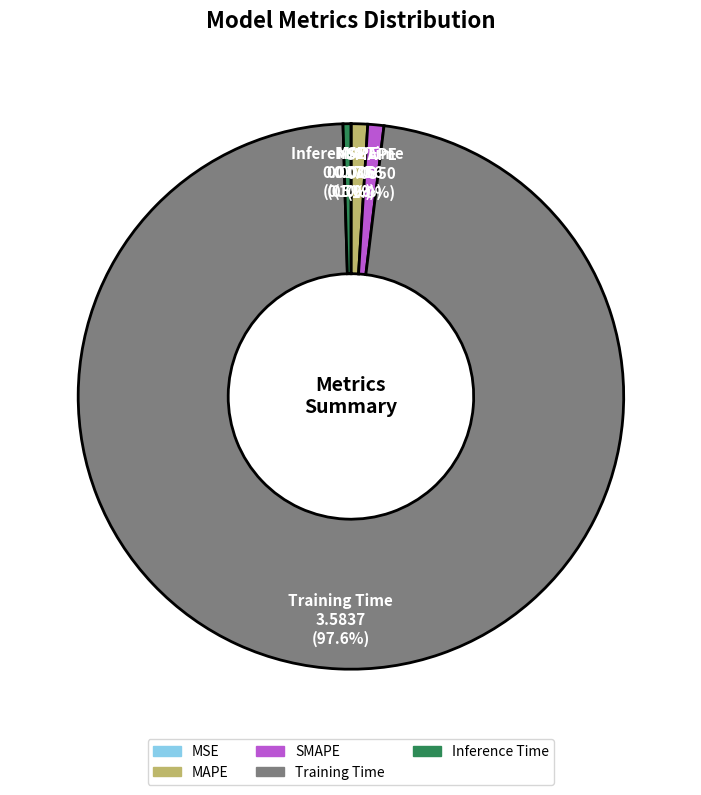

Between MAPE and Training Time, which is larger?

Training Time